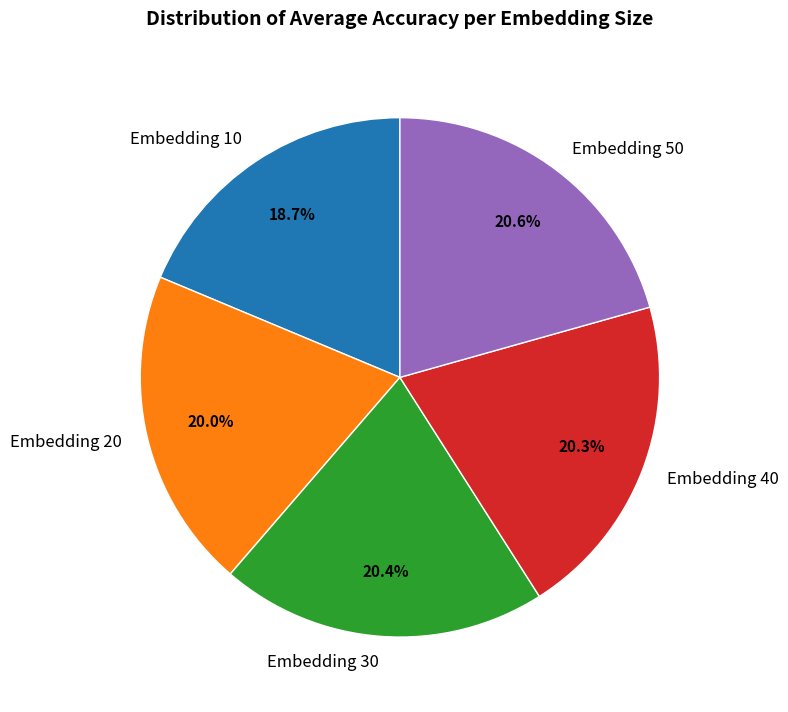

What is the smallest slice in the pie chart?

Embedding 10